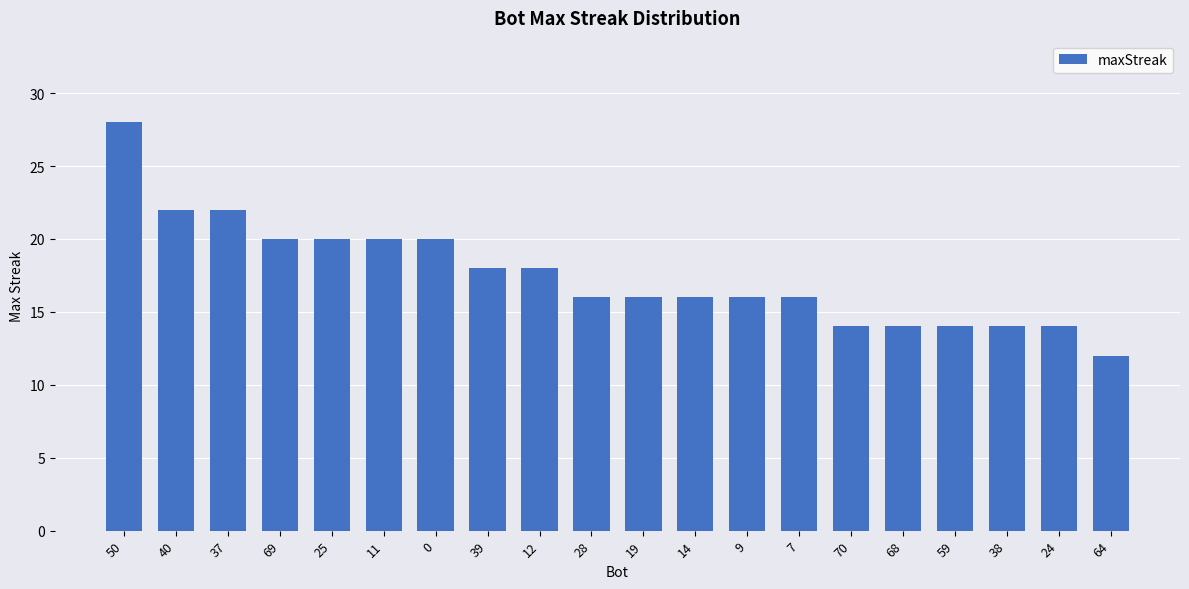

How many values are between 14 and 20?

16